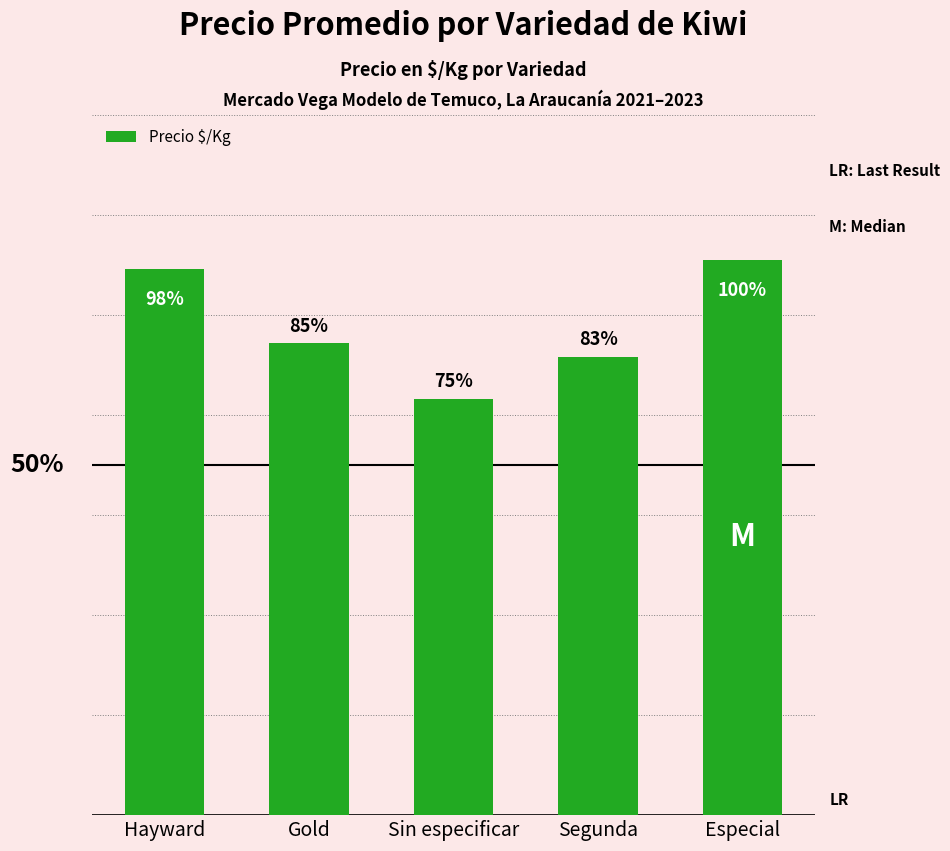

Where does the data first go above 944?

Hayward